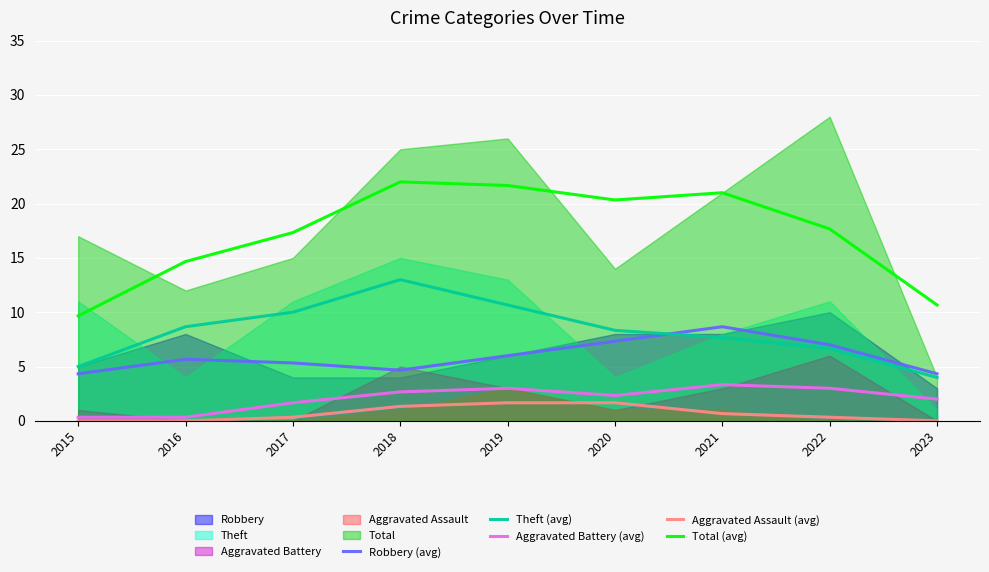

At which label does Robbery (avg) reach its minimum?

2015